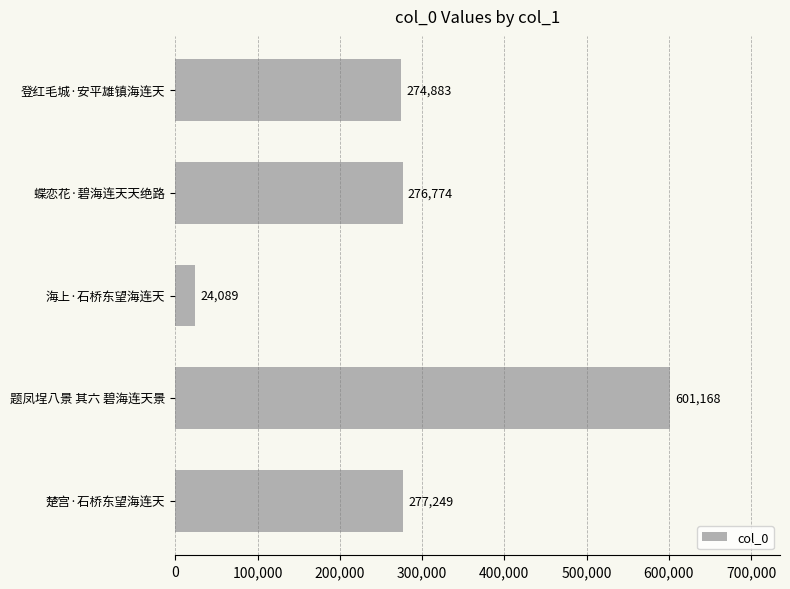

Reading top to bottom, extract all data points from this chart.

274883	276774	24089	601168	277249